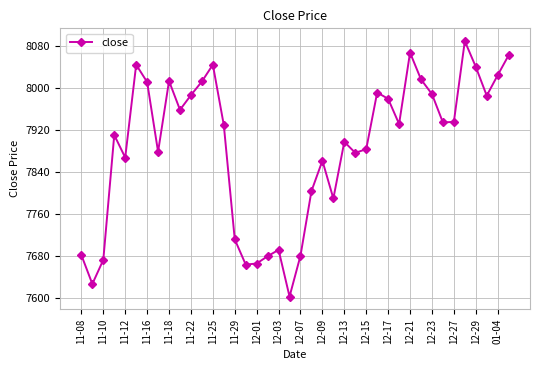

True or false: there are more than 1 points higher than both neighbors.

True